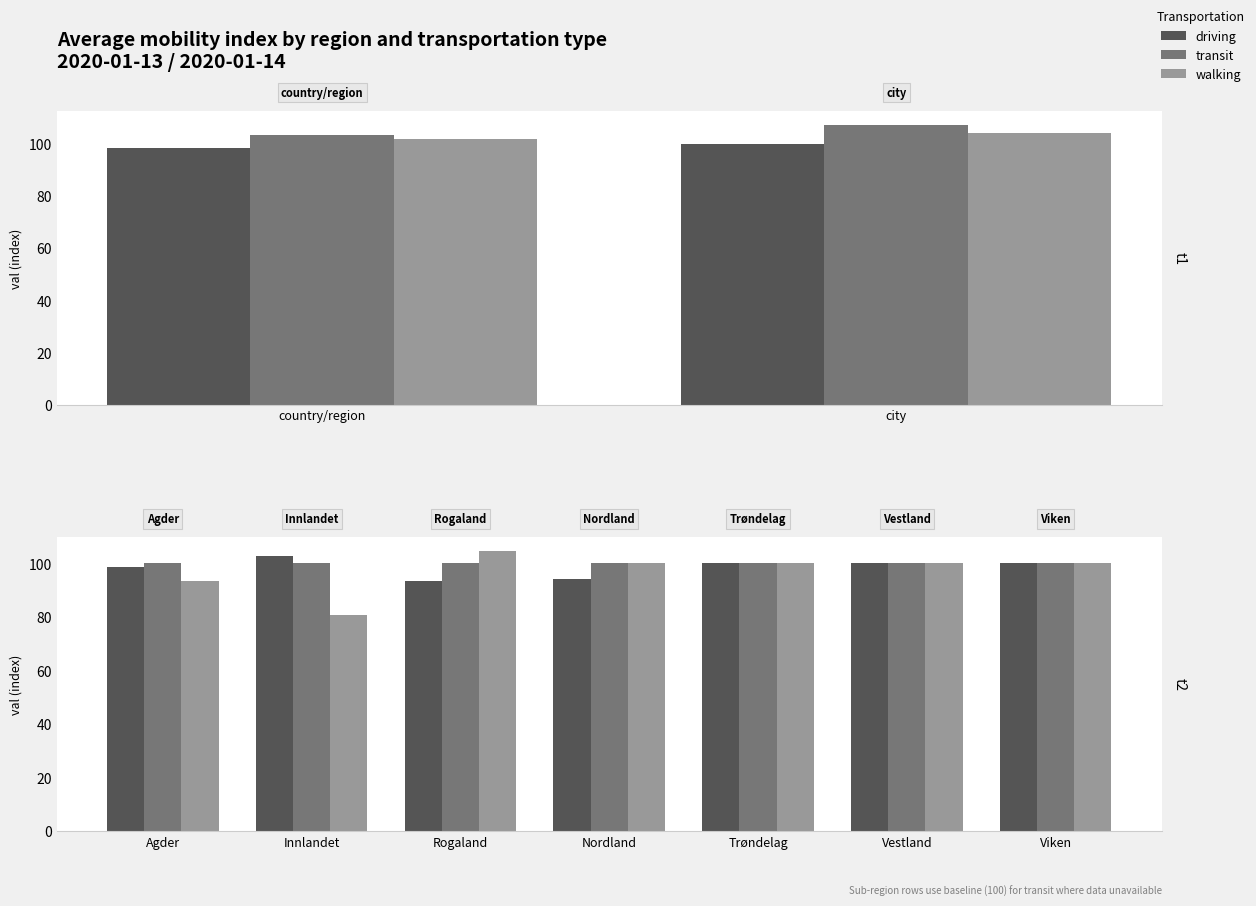

What are all the series names shown in the legend?

driving, transit, walking